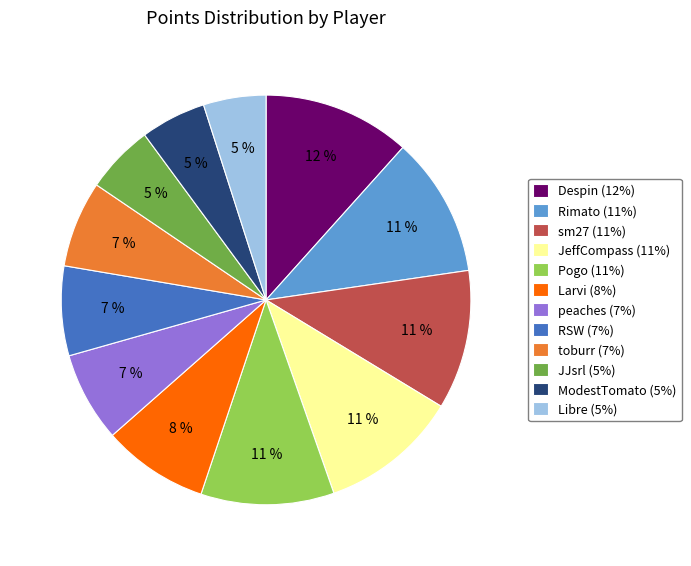

Count the number of slices in the pie.

12